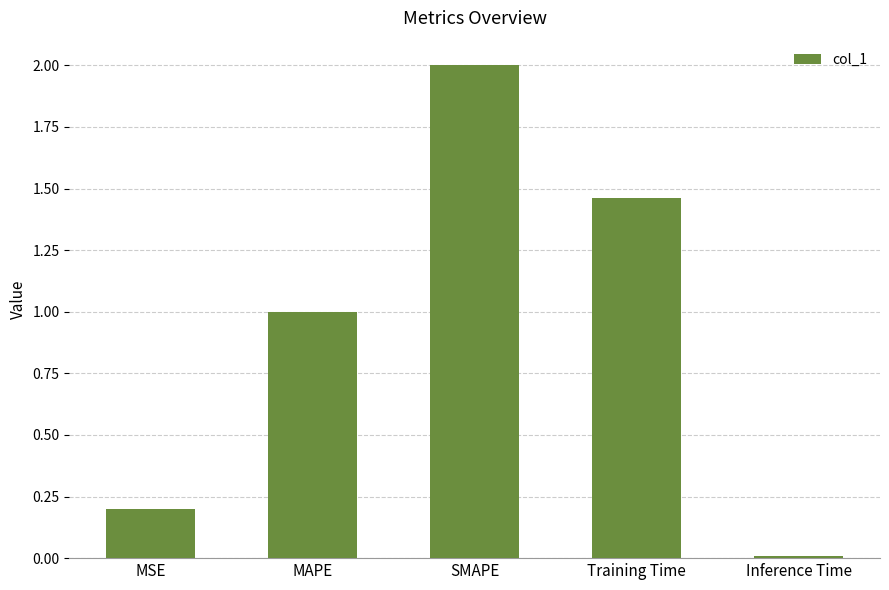

Which category has the lowest value across all series?

Inference Time